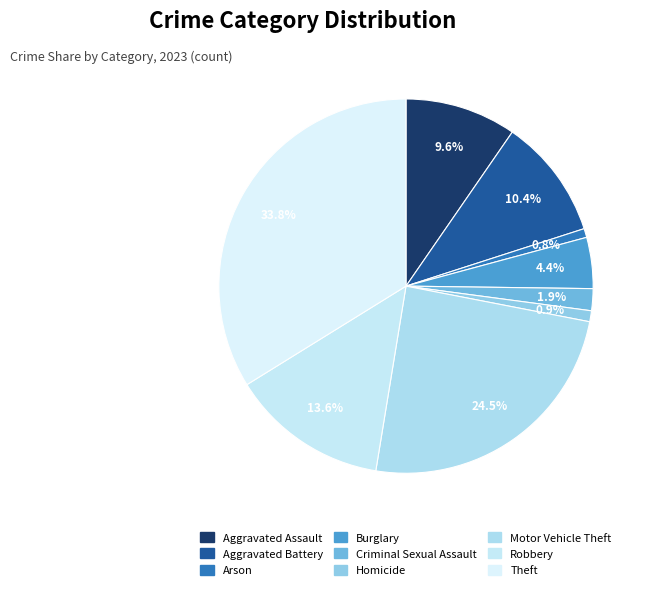

To the nearest percent, what is the difference between the Robbery and Motor Vehicle Theft slice percentages?

11%